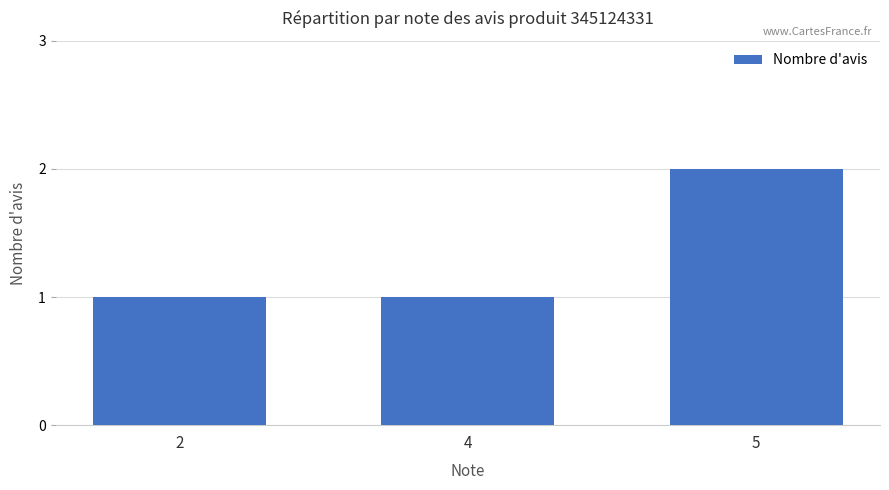

The chart shows a value of 2 at 5. True or false?

True